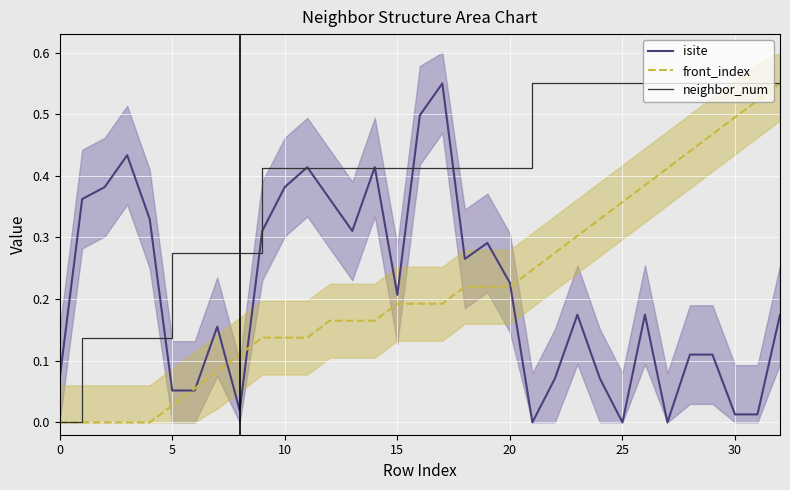

What are all the series names shown in the legend?

isite, front_index, neighbor_num